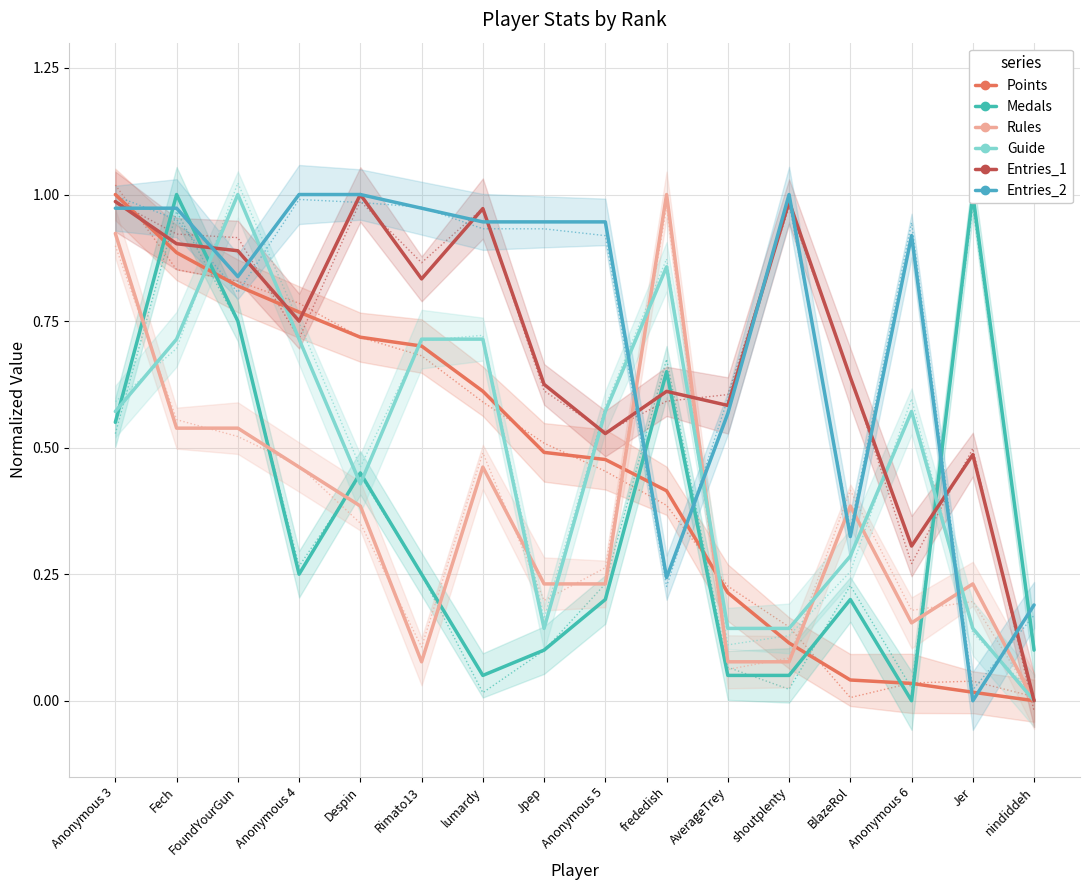

How many categories are shown in the chart?

16